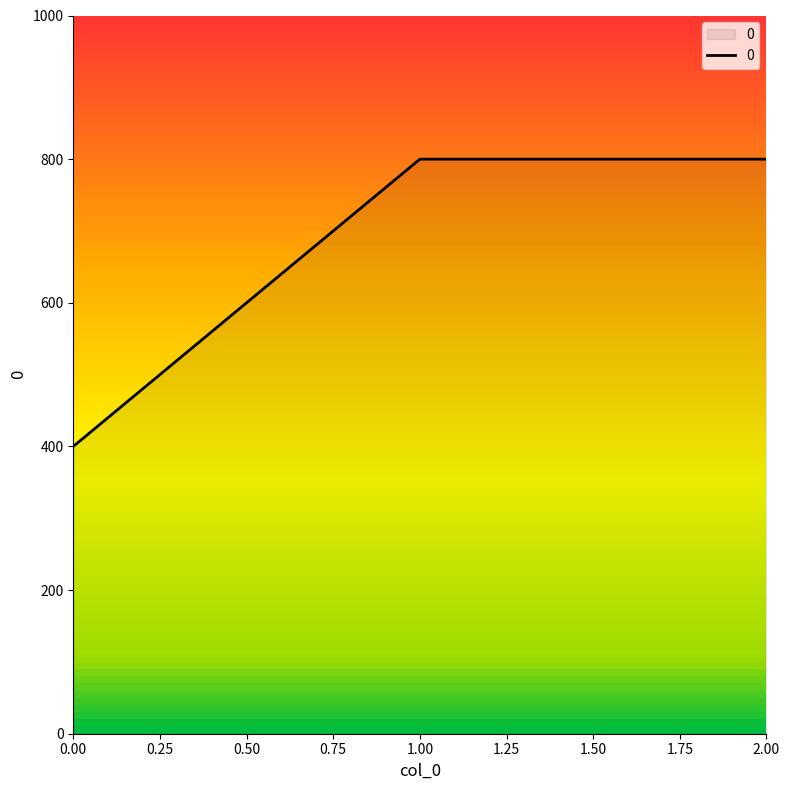

Reading left to right, what are all the values shown in this chart?

0.00=400	1.00=800	2.00=800